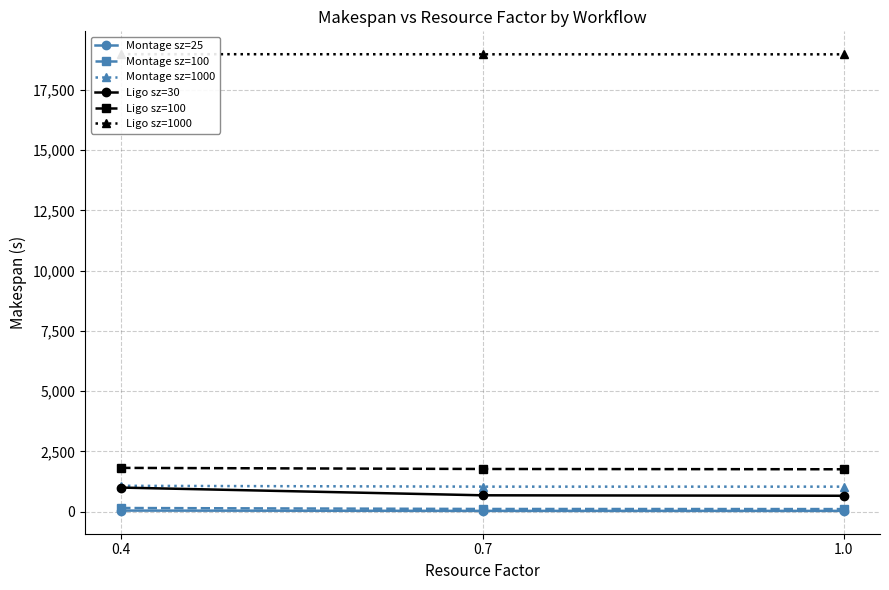

Does the chart have visible grid lines?

Yes